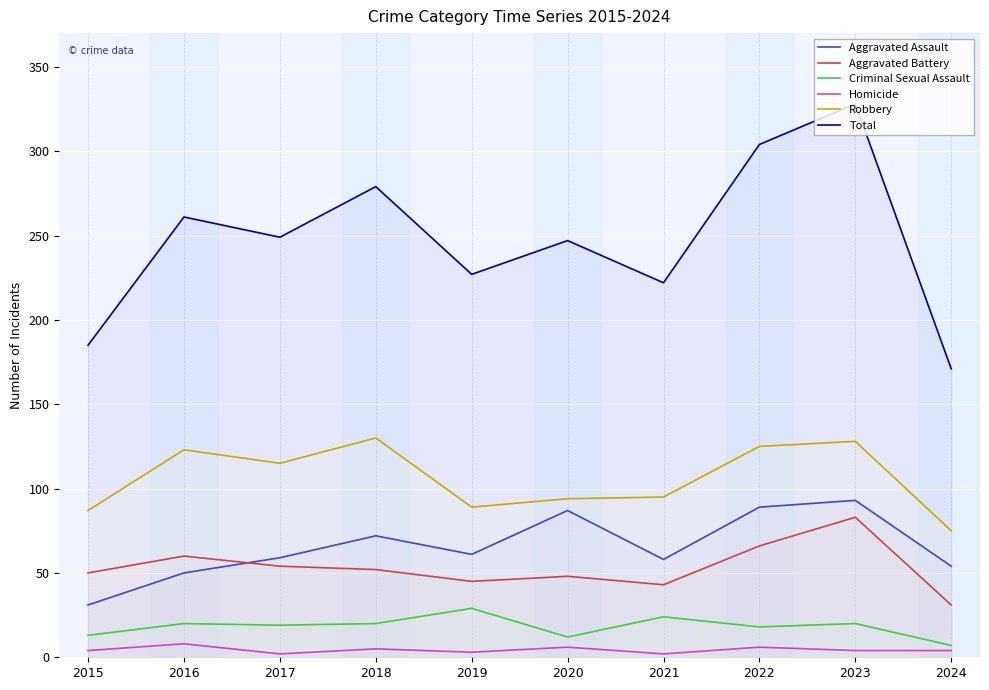

At which category does Criminal Sexual Assault reach its first local peak?

2016